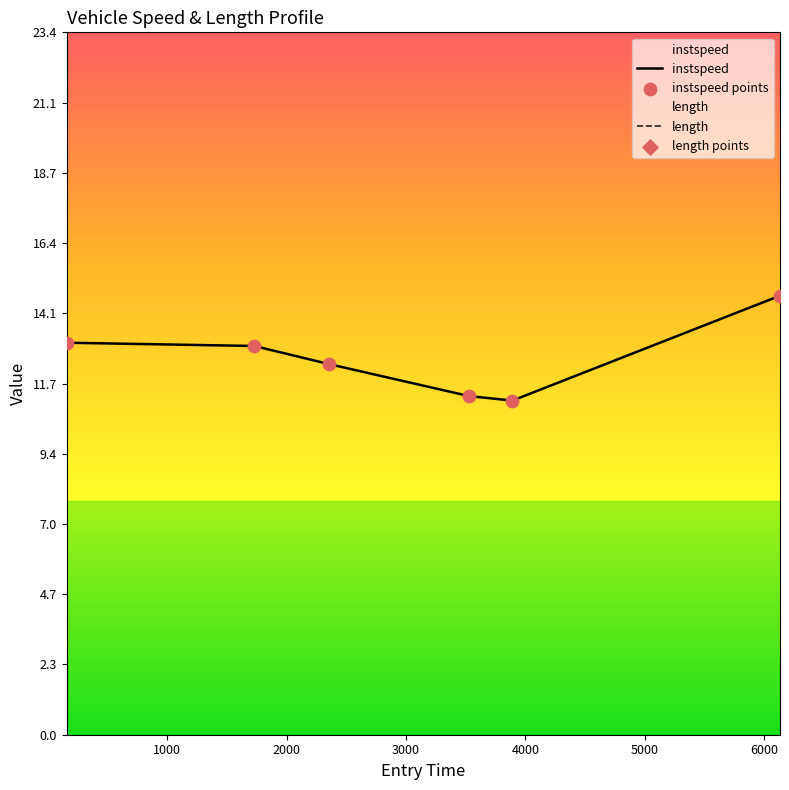

Which series contains the lowest Y value?

instspeed